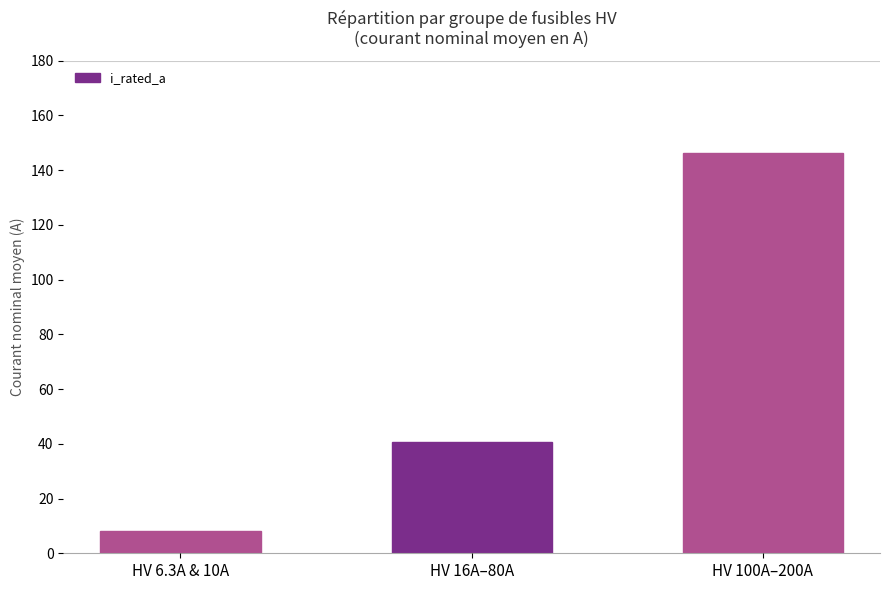

How many categories are shown in the chart?

3